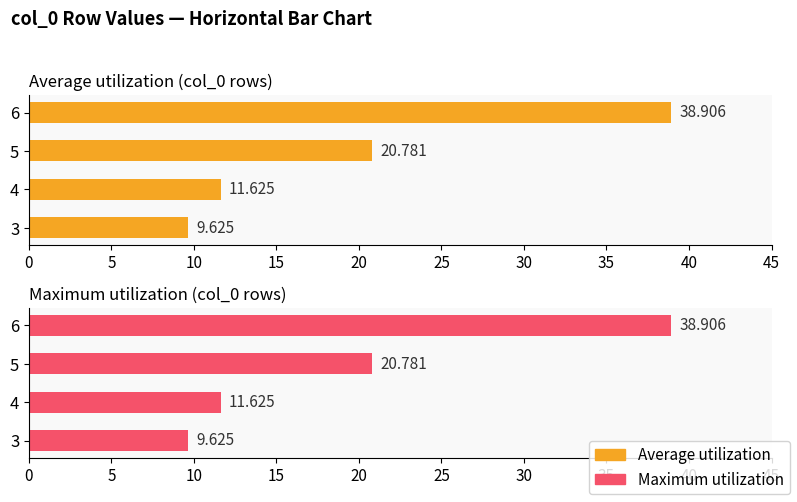

The value of Average utilization at 4 is 18.7. True or false?

False